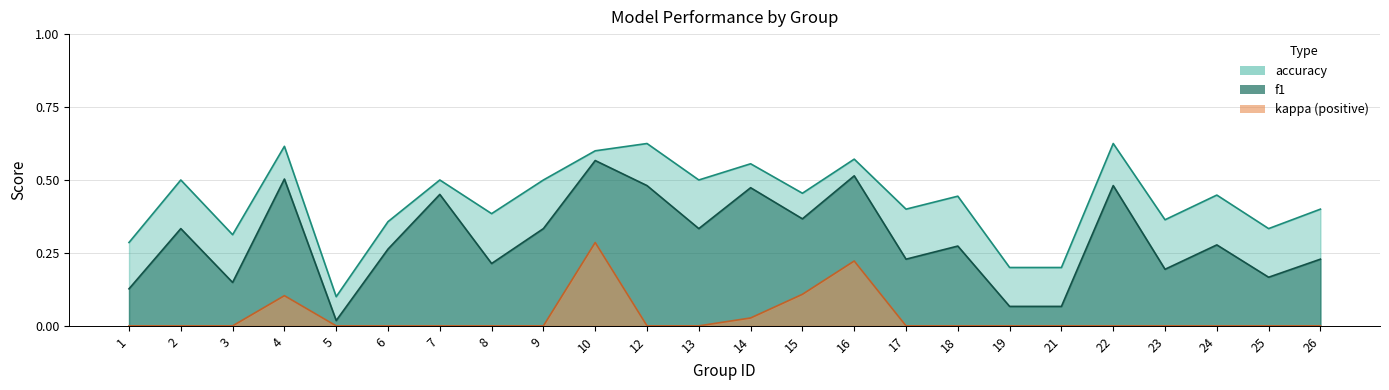

Is the value of accuracy at 14 greater than the value of f1 at 18?

Yes